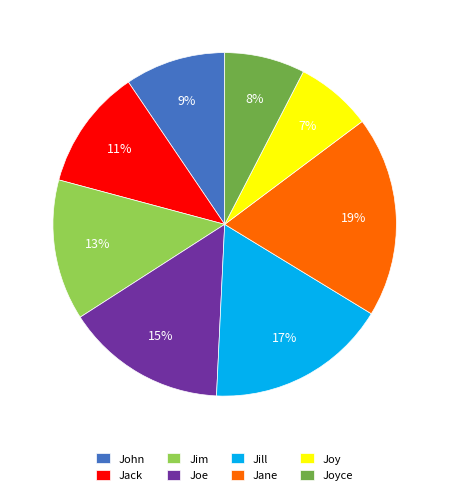

What percentage is the Jack slice, to the nearest percent?

11%